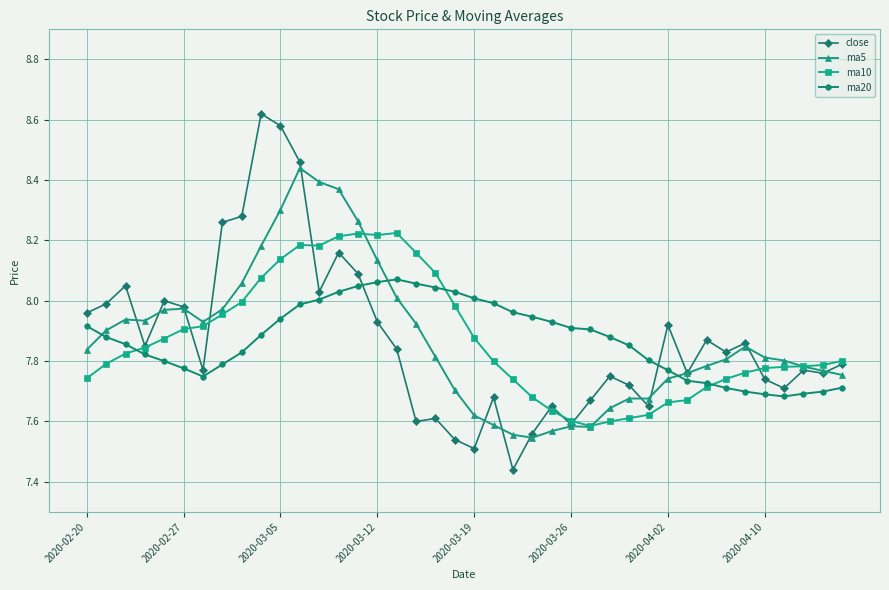

True or false: close has more than 0 points higher than both neighbors.

True